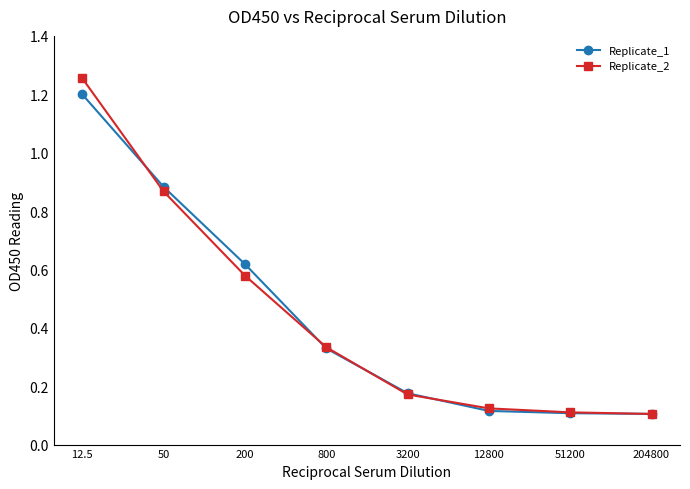

Which series has the largest range (max minus min)?

Replicate_2